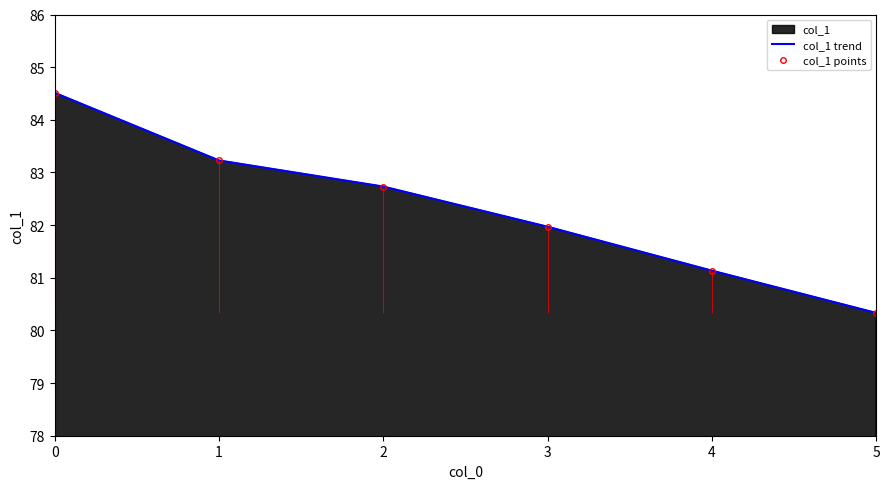

Which has a higher value, 1 or 2?

1